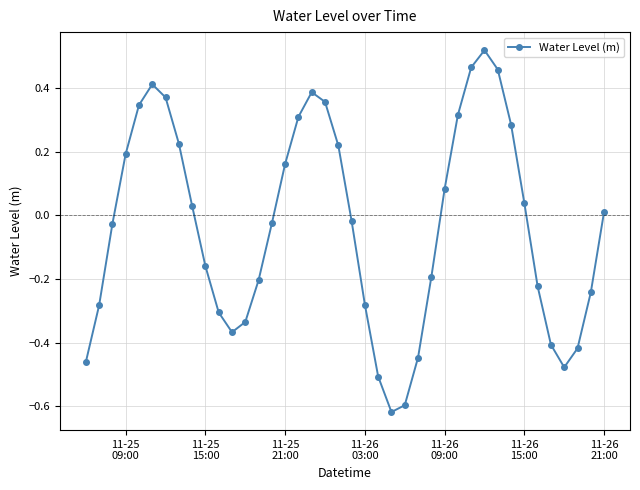

What is the difference between the maximum and minimum values?

1.1